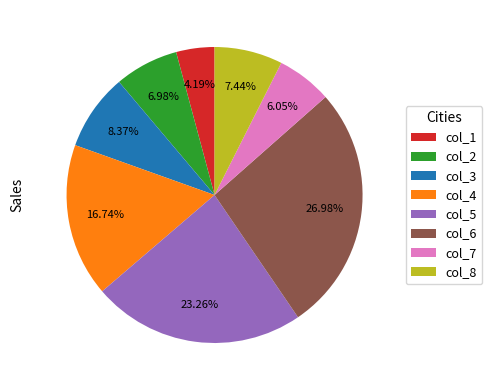

To the nearest percent, what portion does col_1 represent?

4%